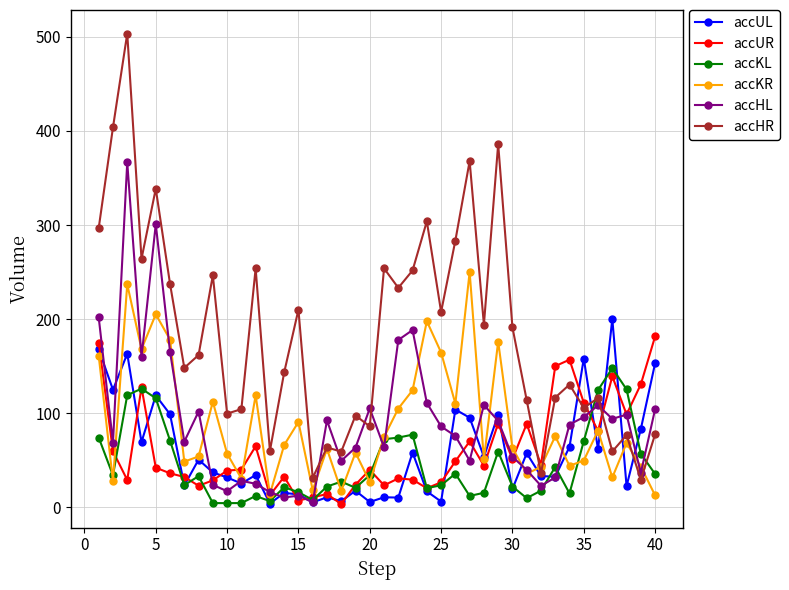

Which series has the widest spread of values?

accHR